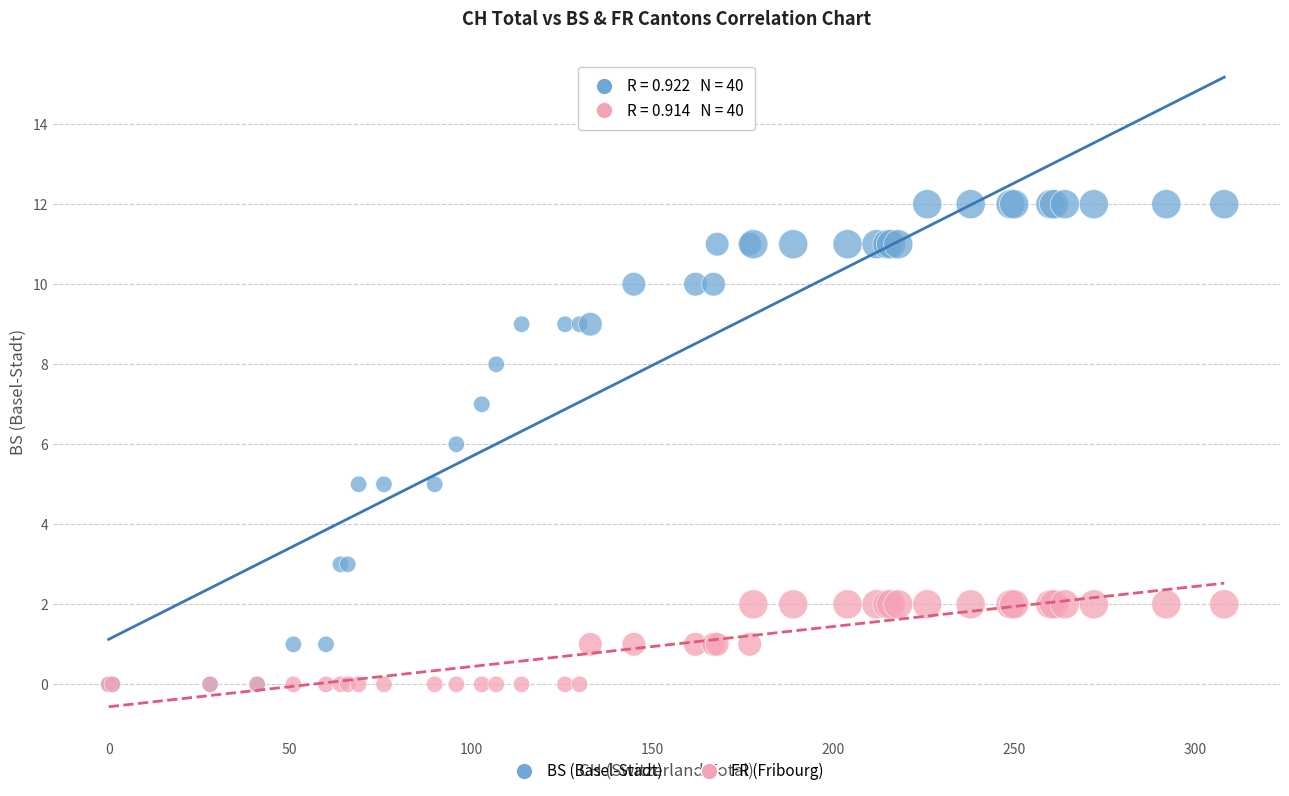

Which series contains the highest Y value?

BS (Basel-Stadt)